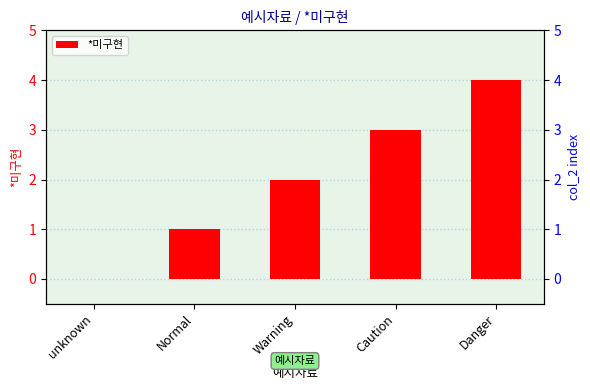

Are the bars horizontal?

No